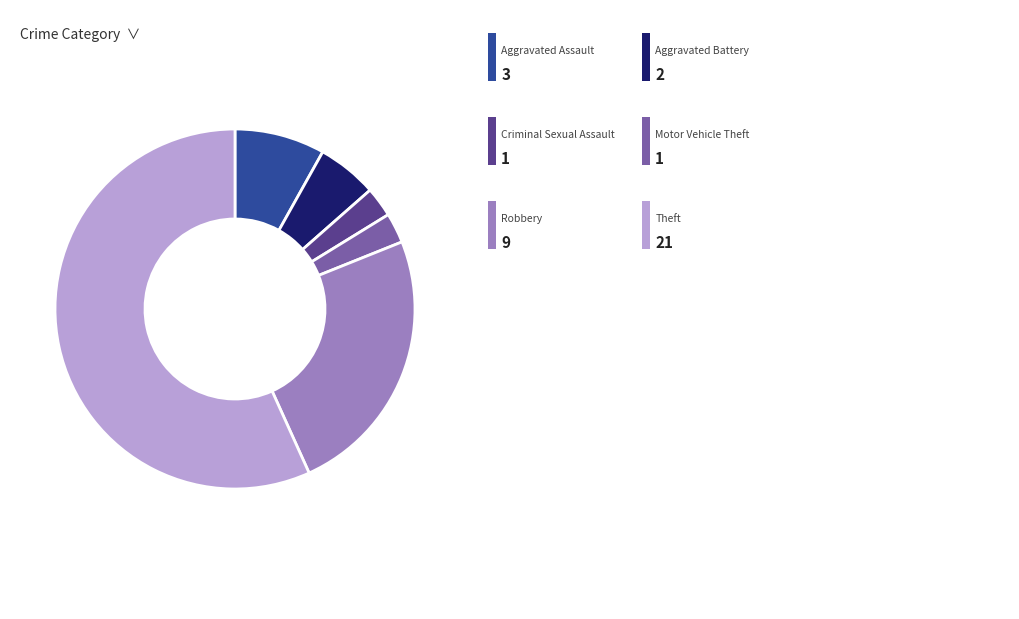

Is there any slice that represents more than half of the pie?

Yes